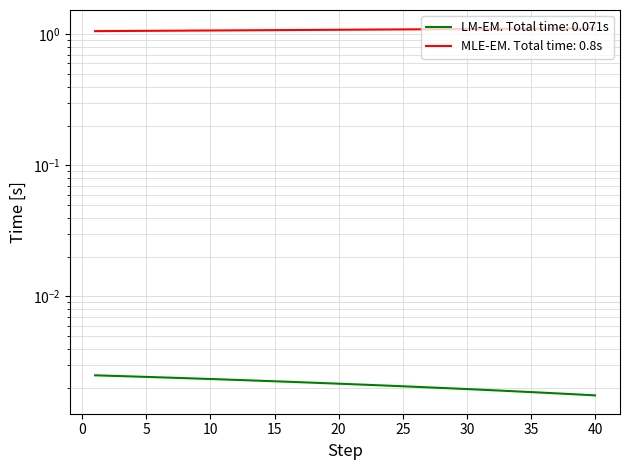

Reading left to right, list all the values displayed in this chart.

interest: 1=0.0	2=0.0	3=0.0	4=0.0	5=0.0	6=0.0	7=0.0	8=0.0	9=0.0	10=0.0	11=0.0	12=0.0	13=0.0	14=0.0	15=0.0	16=0.0	17=0.0	18=0.0	19=0.0	20=0.0	21=0.0	22=0.0	23=0.0	24=0.0	25=0.0	26=0.0	27=0.0	28=0.0	29=0.0	30=0.0	31=0.0	32=0.0	33=0.0	34=0.0	35=0.0	36=0.0	37=0.0	38=0.0	39=0.0	40=0.0
month_payment: 1=1.1	2=1.1	3=1.1	4=1.1	5=1.1	6=1.1	7=1.1	8=1.1	9=1.1	10=1.1	11=1.1	12=1.1	13=1.1	14=1.1	15=1.1	16=1.1	17=1.1	18=1.1	19=1.1	20=1.1	21=1.1	22=1.1	23=1.1	24=1.1	25=1.1	26=1.1	27=1.1	28=1.1	29=1.1	30=1.1	31=1.1	32=1.1	33=1.1	34=1.1	35=1.1	36=1.1	37=1.1	38=1.1	39=1.1	40=1.1